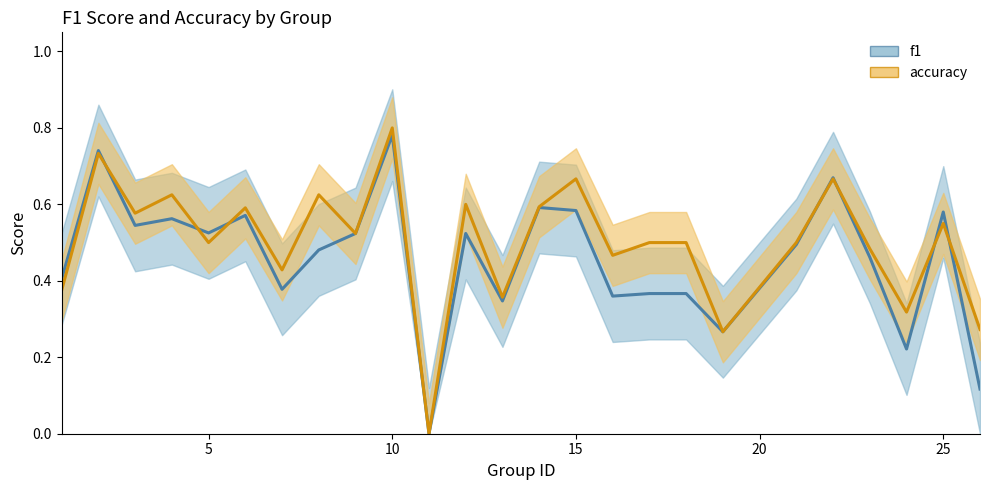

Is the value of f1_line at 15 greater than the value of accuracy_line at 18?

Yes